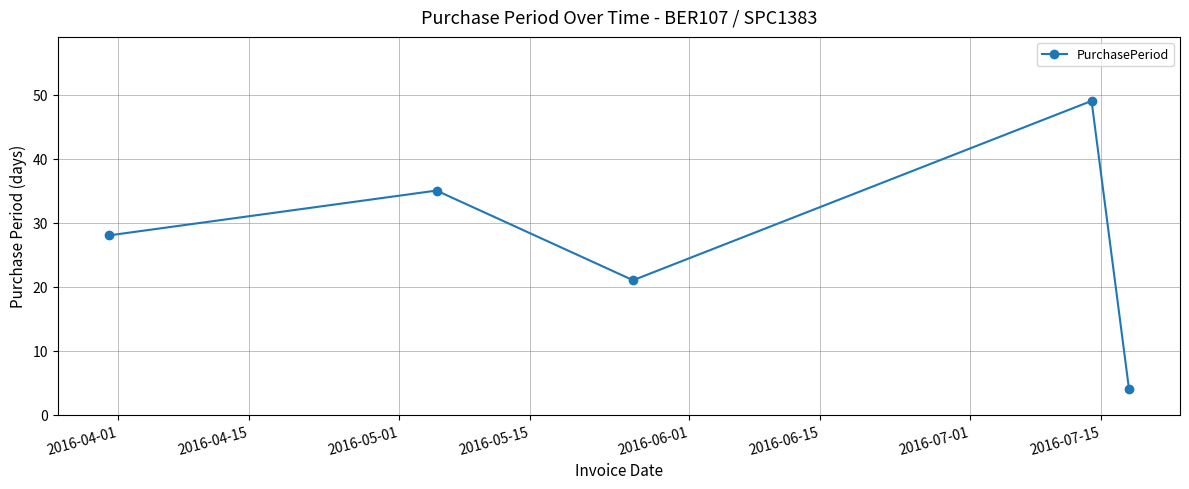

True or false: there are more than 1 points higher than both neighbors.

True